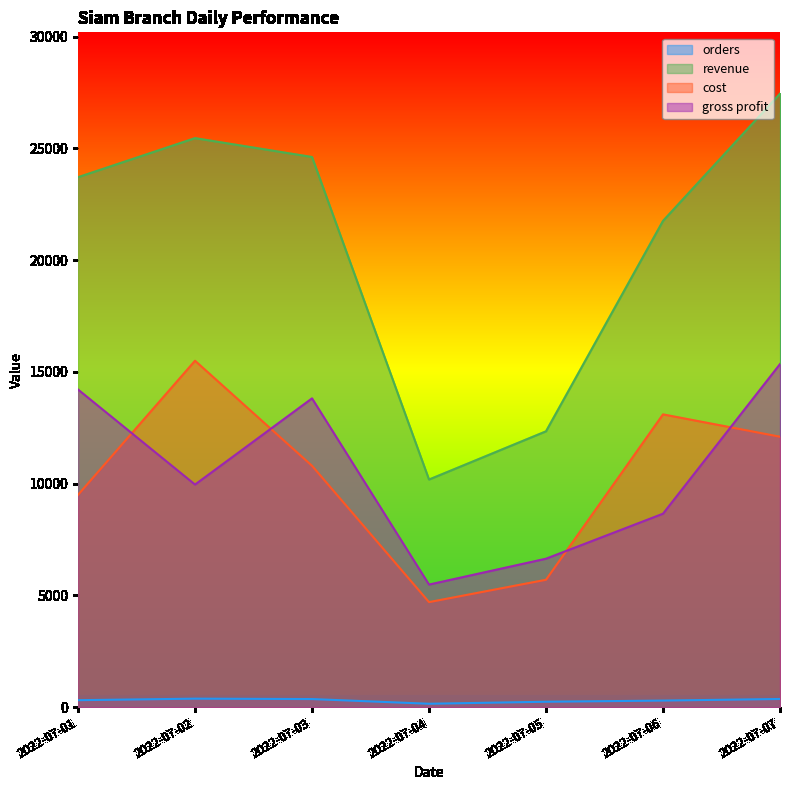

Which series has the largest range (max minus min)?

revenue